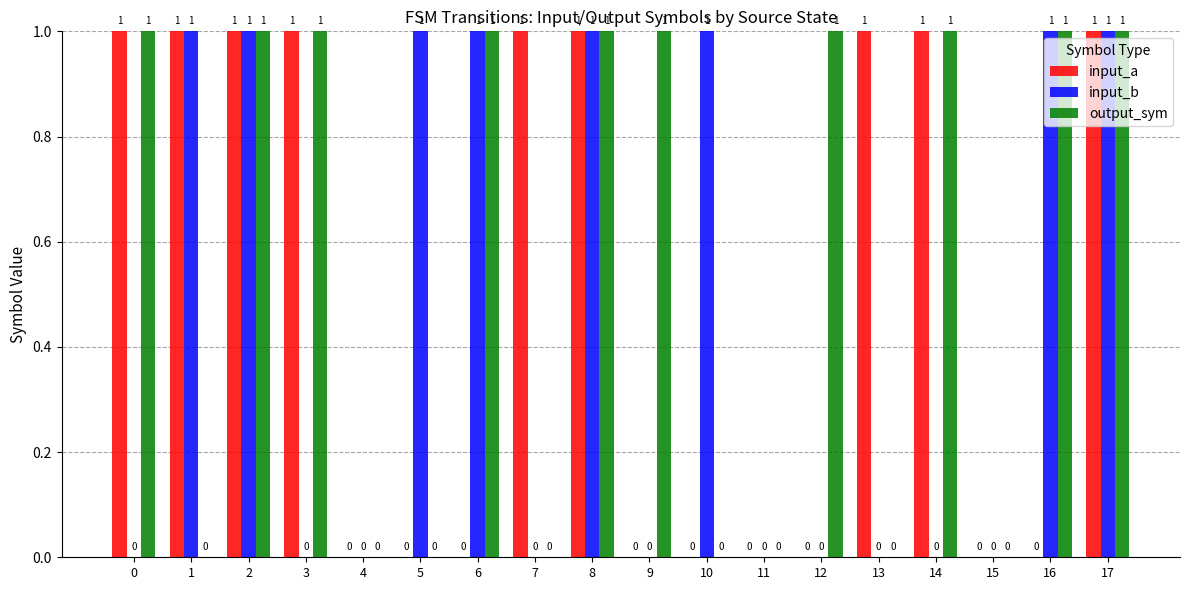

Is it true that output_sym equals 1 at 17?

True